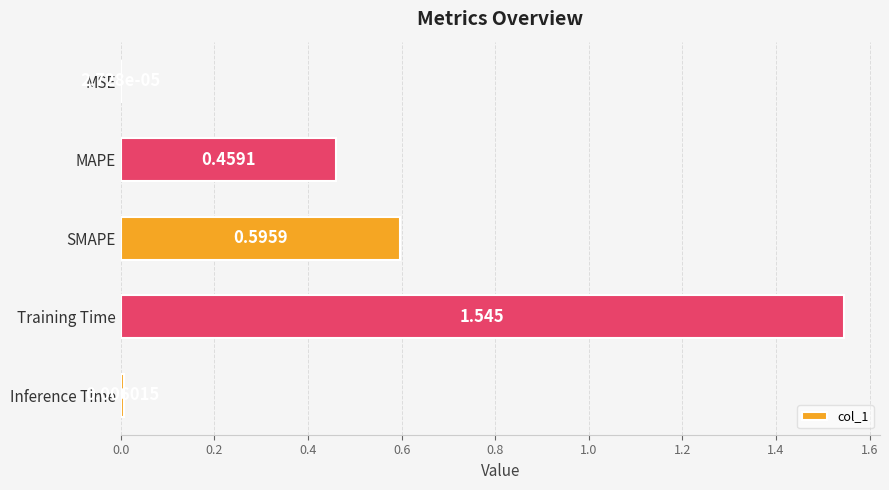

What is the sum of all values?

2.6